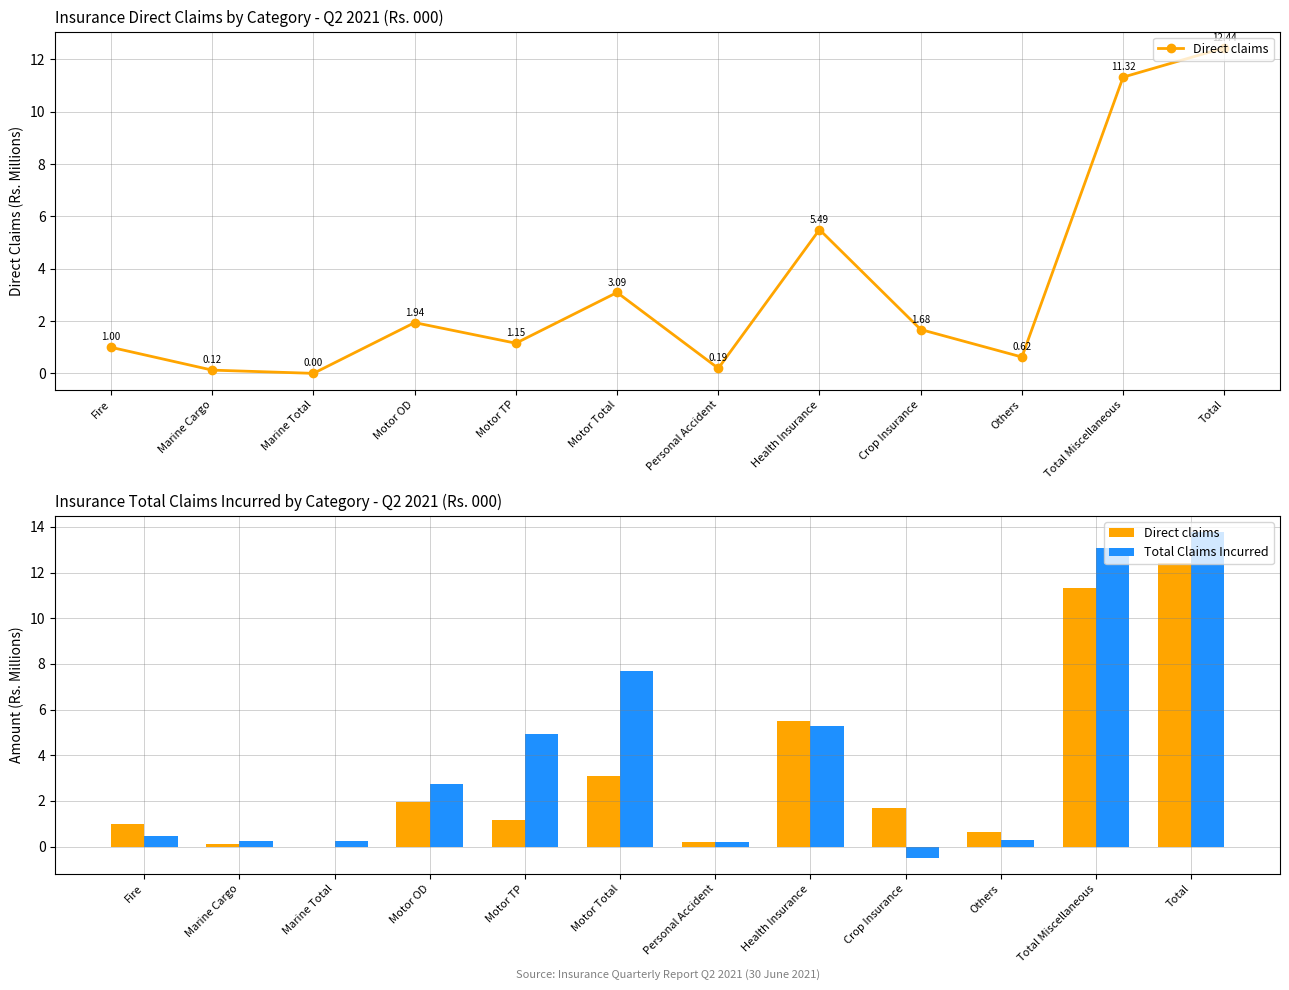

What is the difference between the maximum and second lowest values in the Direct claims series?

12.3